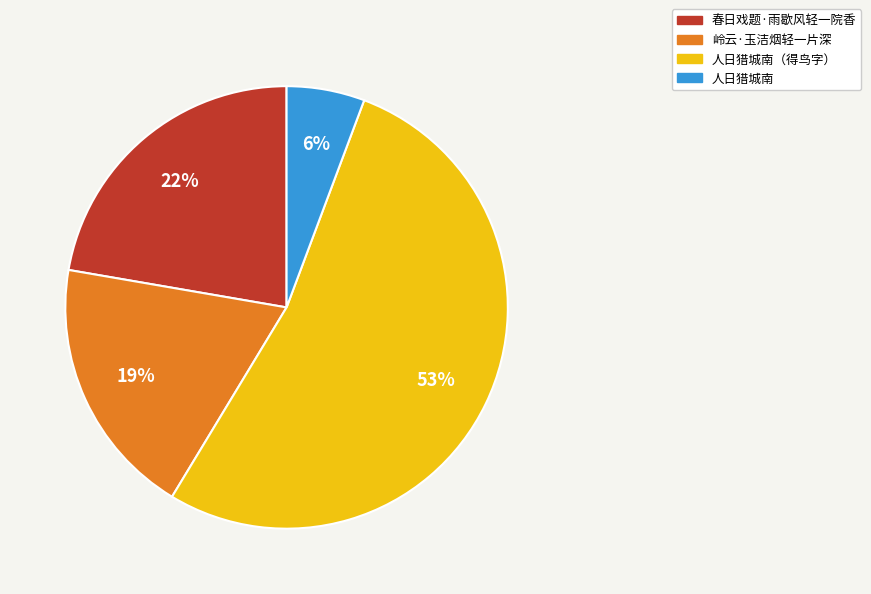

To the nearest percent, what is the difference between the largest and smallest slice percentages?

47%